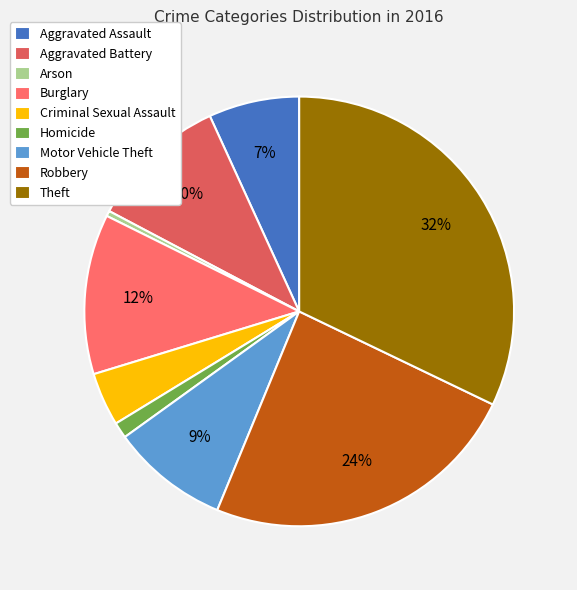

Does any single category account for the majority?

No